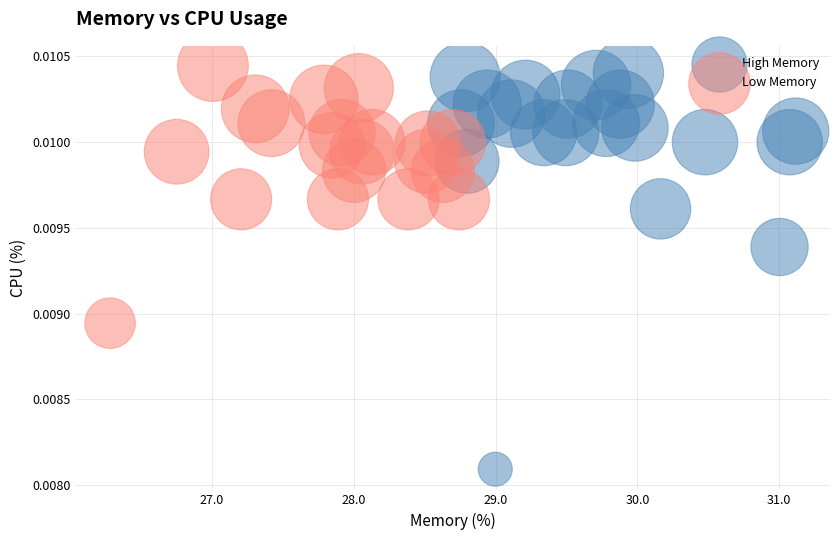

Which series has the largest Y range (max minus min)?

High Memory